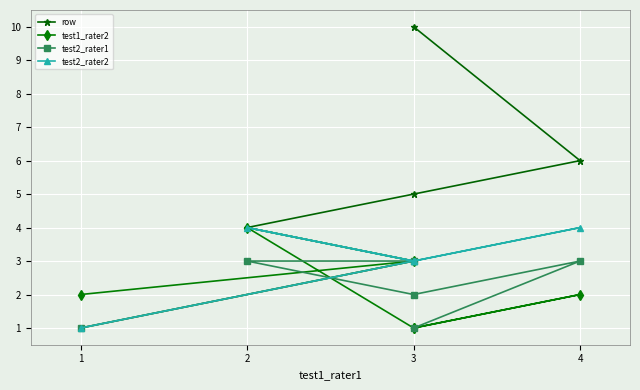

What is the difference between the highest and lowest values at 4?

4